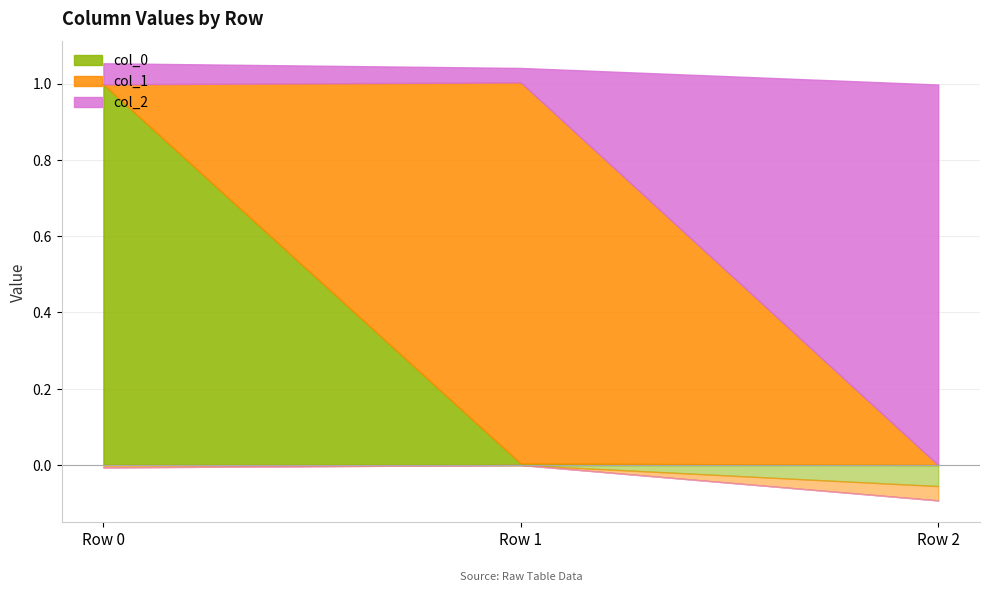

What is the total value across all series at Row 0?

1.0